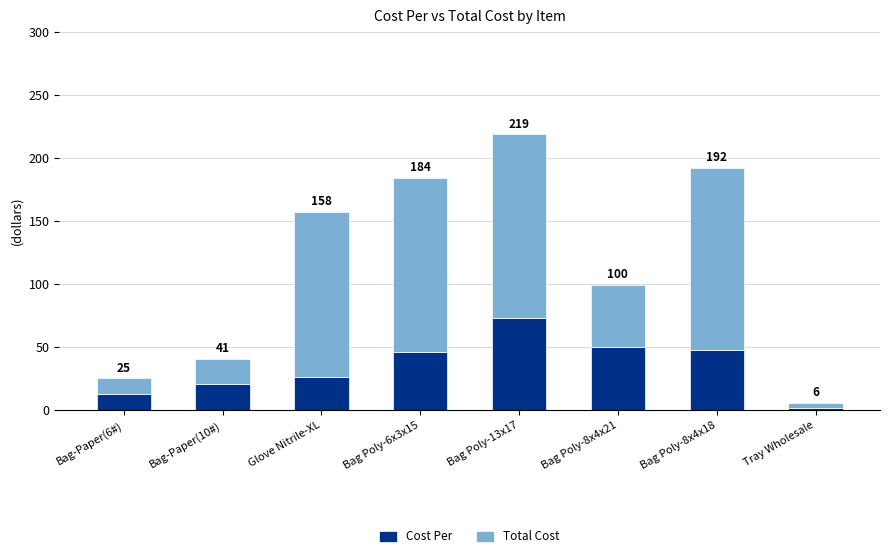

What are all the series names shown in the legend?

Cost Per, Total Cost